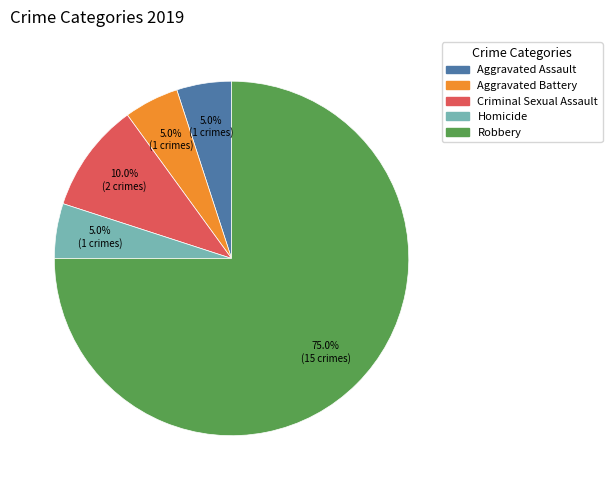

To the nearest percent, what is the difference between the Robbery and Criminal Sexual Assault slice percentages?

65%